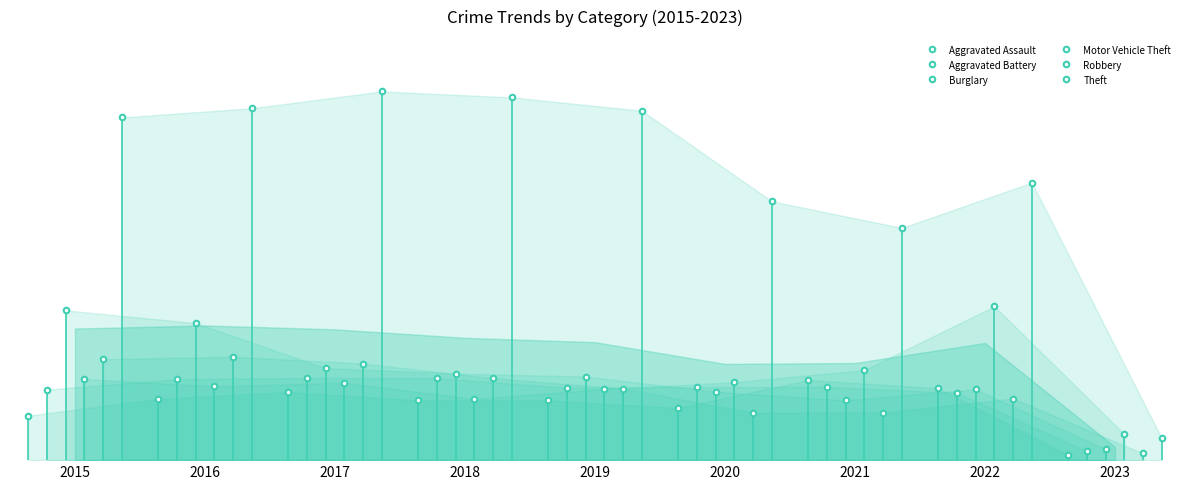

Which series has the largest total across all categories?

Theft